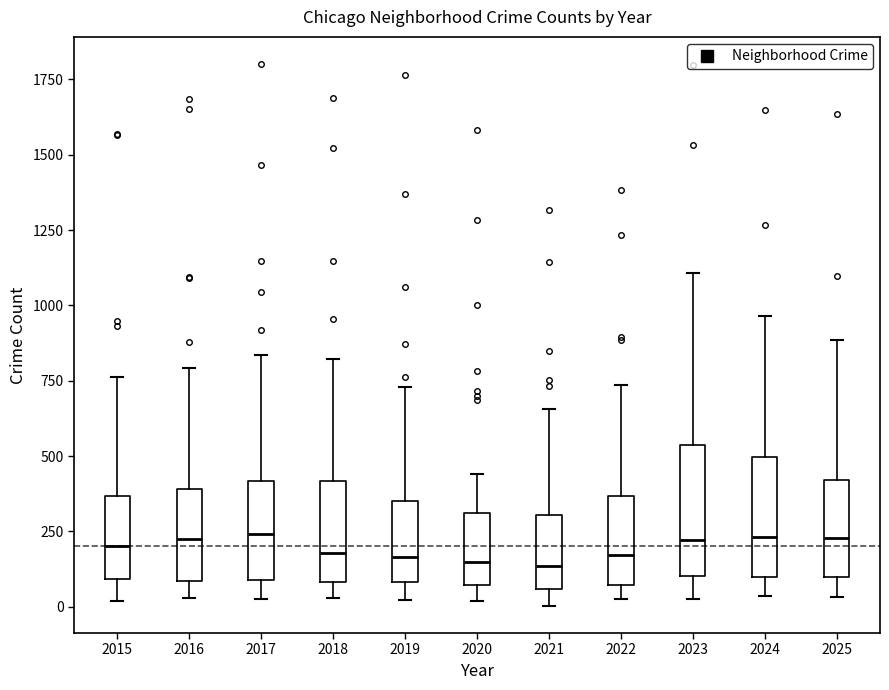

Reading left to right, read every box against the y-axis: the position of its median line, the range the box covers, and the ends of its whiskers. The values are not printed on the chart, so give them approximately, as read against the axis.

2015: median 200, box 100 to 350, whiskers 0 to 750
2016: median 250, box 100 to 400, whiskers 50 to 800
2017: median 250, box 100 to 400, whiskers 50 to 850
2018: median 200, box 100 to 400, whiskers 50 to 800
2019: median 150, box 100 to 350, whiskers 0 to 750
2020: median 150, box 50 to 300, whiskers 0 to 450
2021: median 150, box 50 to 300, whiskers 0 to 650
2022: median 150, box 50 to 350, whiskers 50 (just below the box's lower edge) to 750
2023: median 200, box 100 to 550, whiskers 50 to 1100
2024: median 250, box 100 to 500, whiskers 50 to 950
2025: median 250, box 100 to 400, whiskers 50 to 900